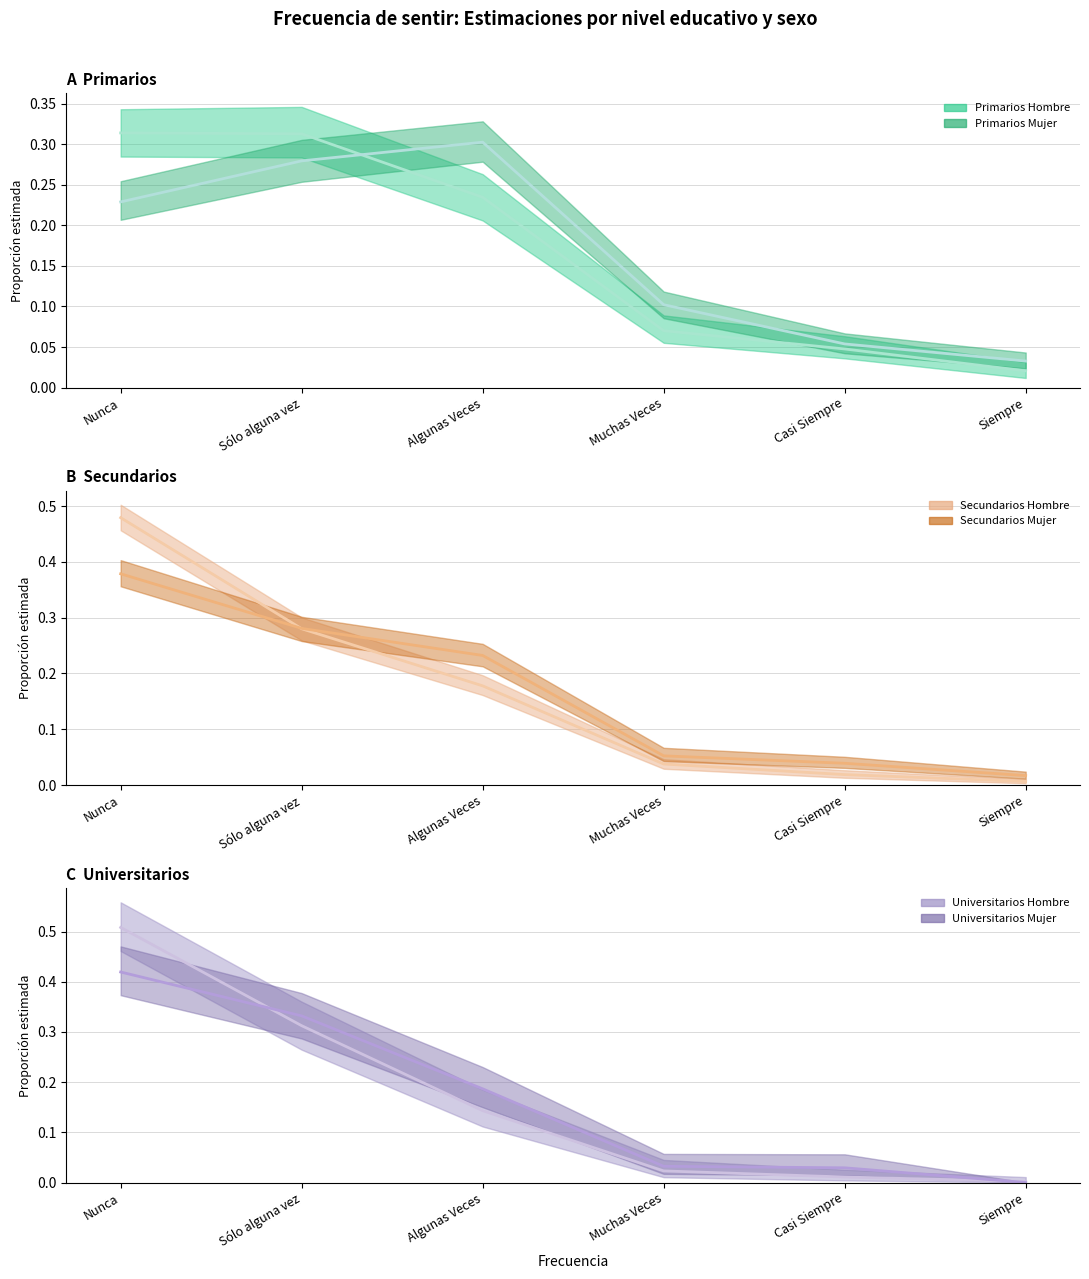

How many data points in Universitarios Mujer are above 0?

5